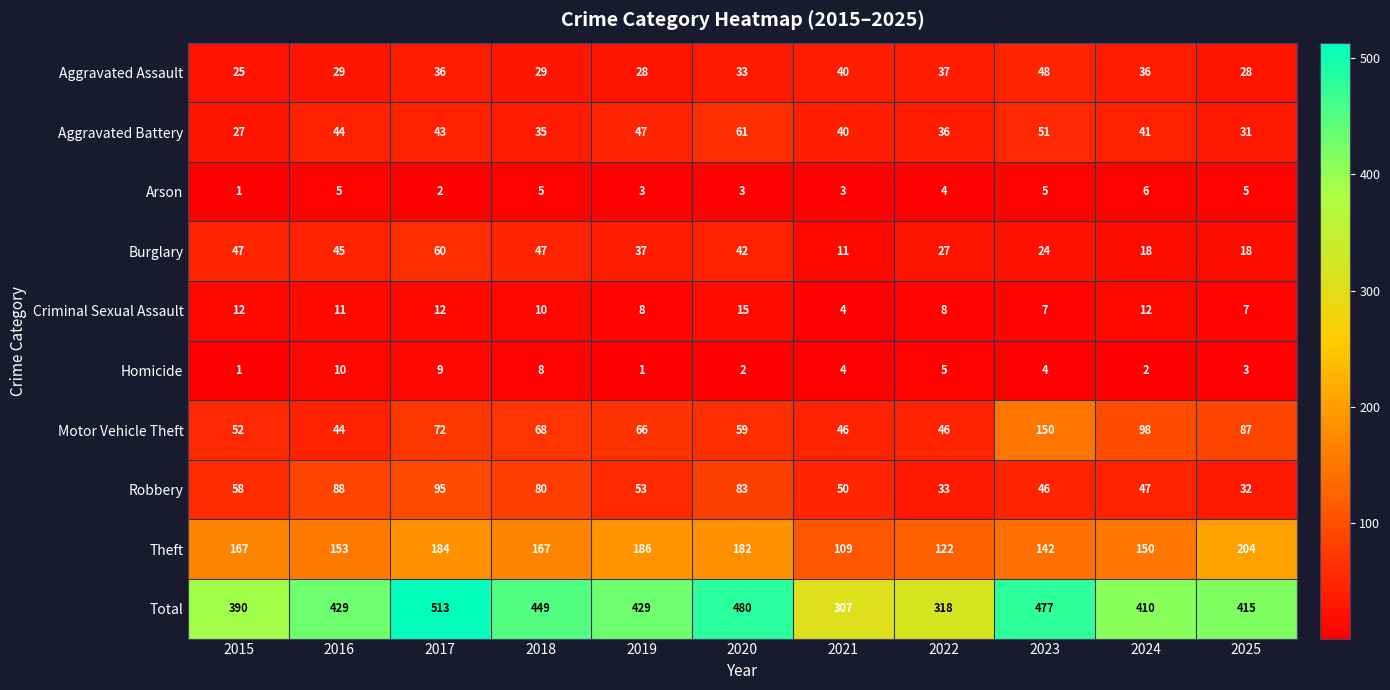

Is the value of Aggravated Battery at 2016 greater than the value of Burglary at 2022?

Yes